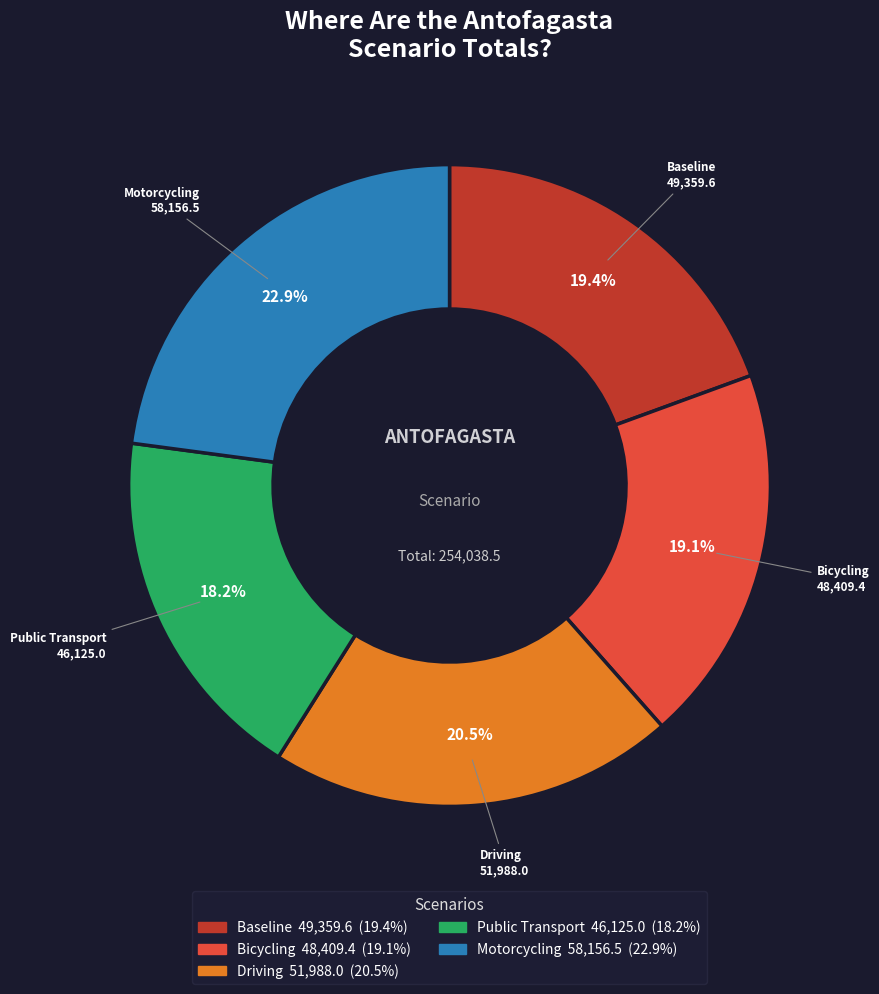

Which category has the smallest portion of the pie?

Public Transport